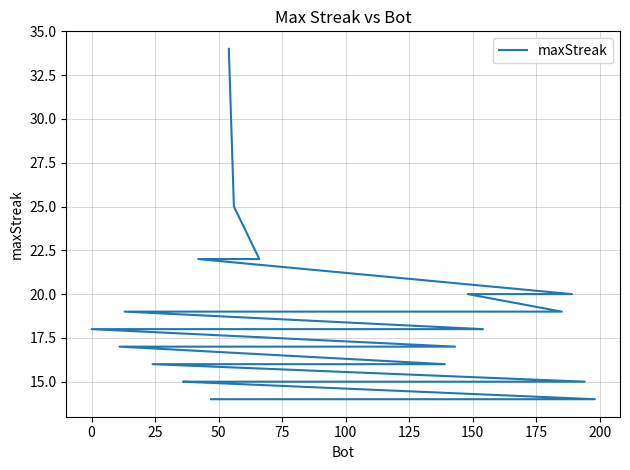

What is the value of the 1st point from the left?

34